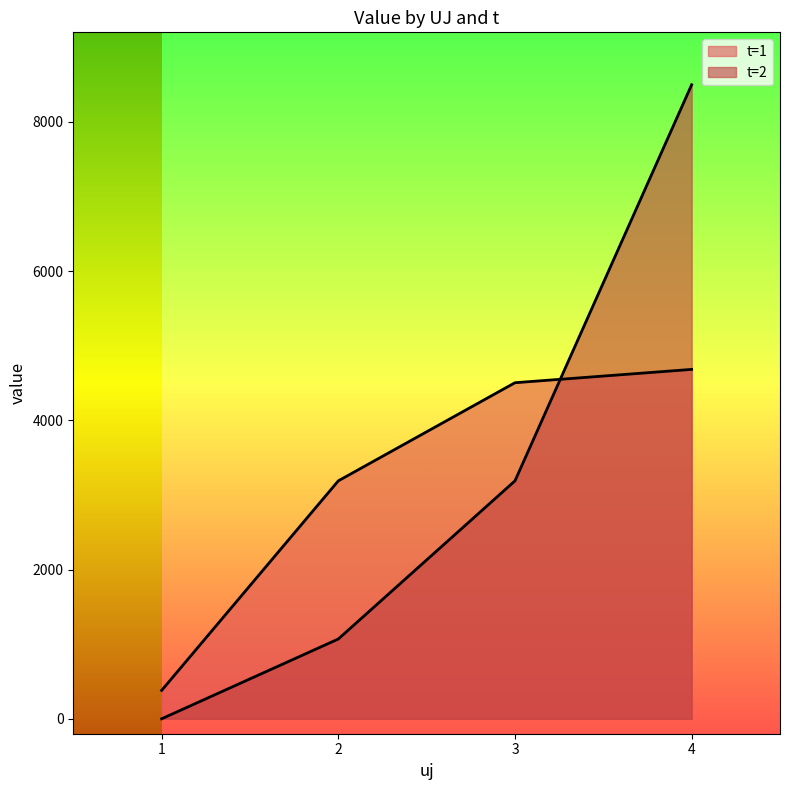

At which label is t closest to 1?

1_1